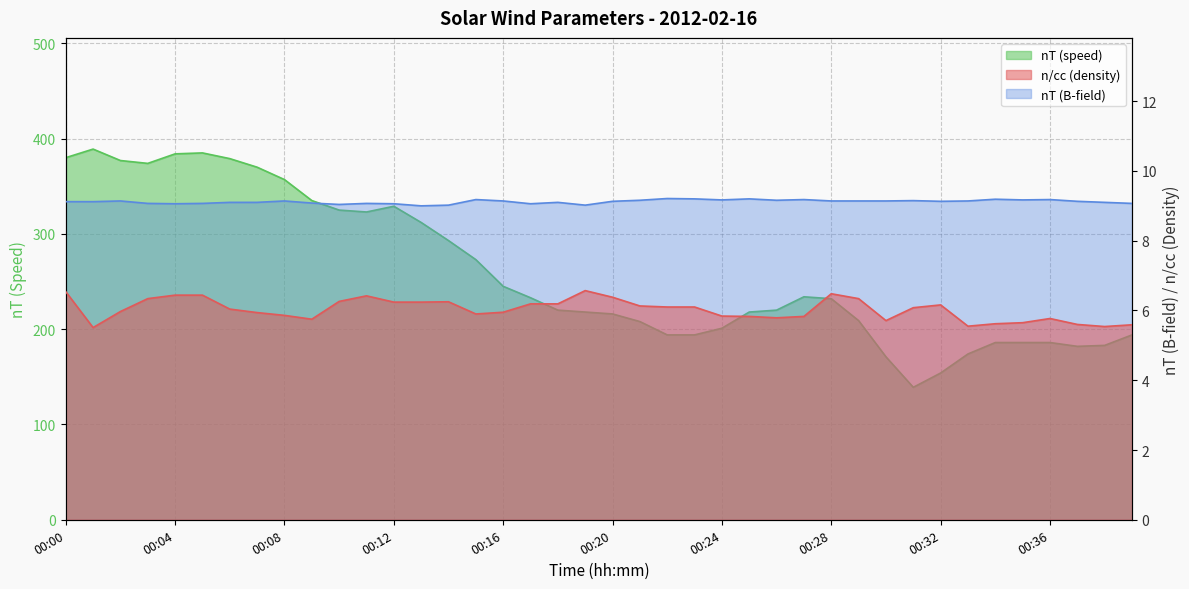

What is the total value across all series at 00:28?

247.6